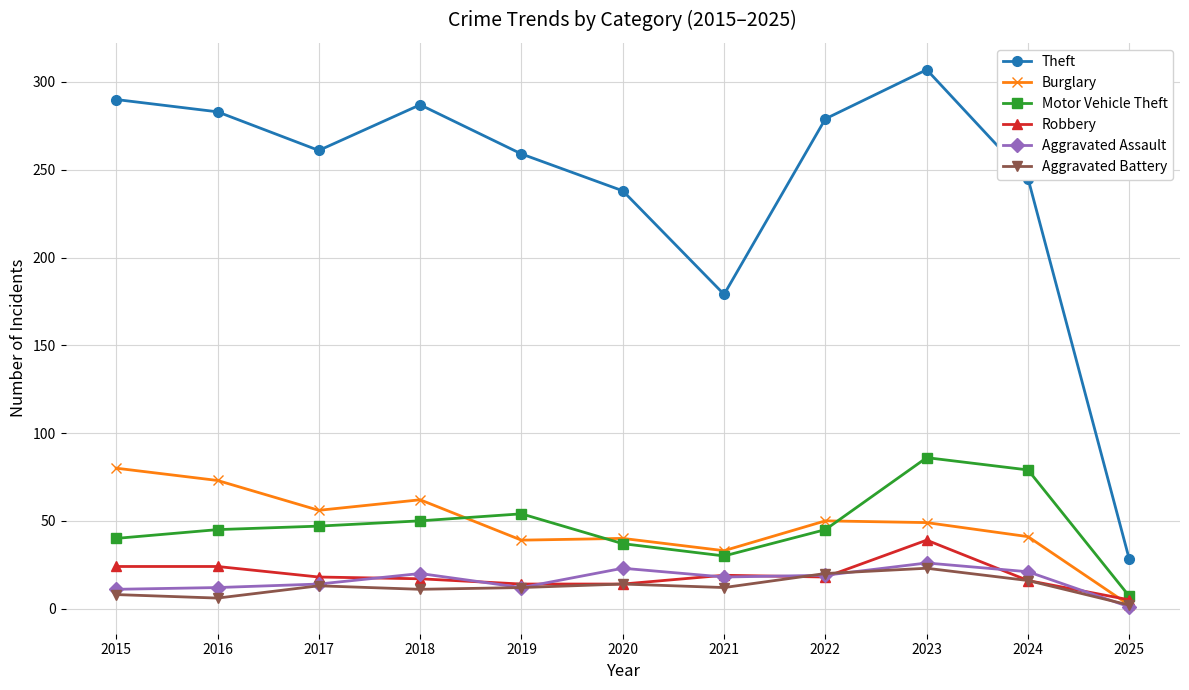

At which label does Aggravated Assault first exceed 18?

2018